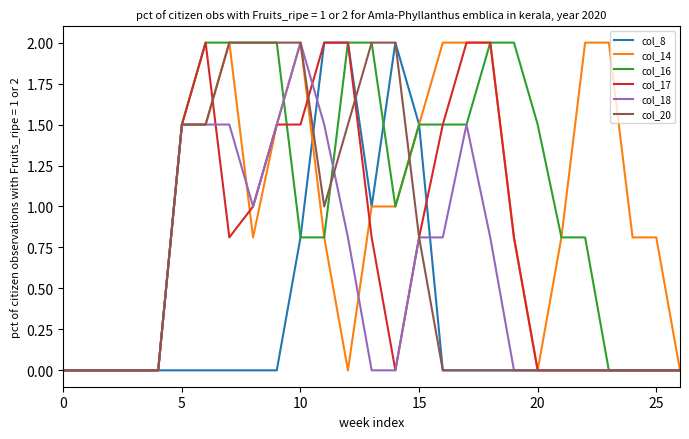

What is the highest value of the col_16 series?

2.0